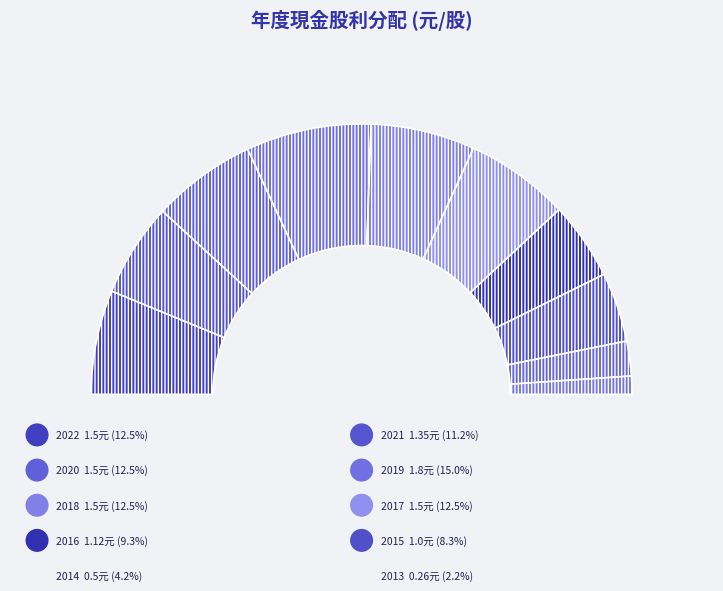

Which slice is the largest?

2019